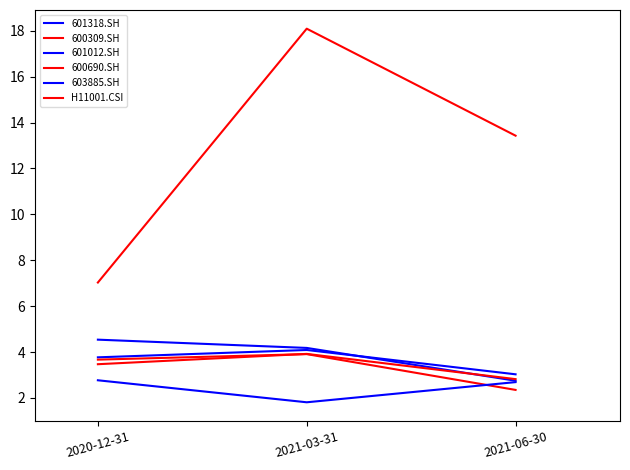

What is the difference between the maximum and minimum values in the H11001.CSI series?

11.1